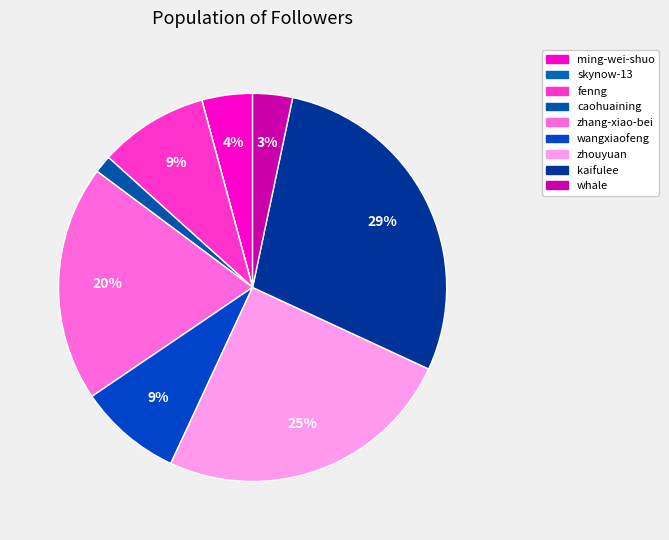

Which has a higher value, ming-wei-shuo or skynow-13?

ming-wei-shuo